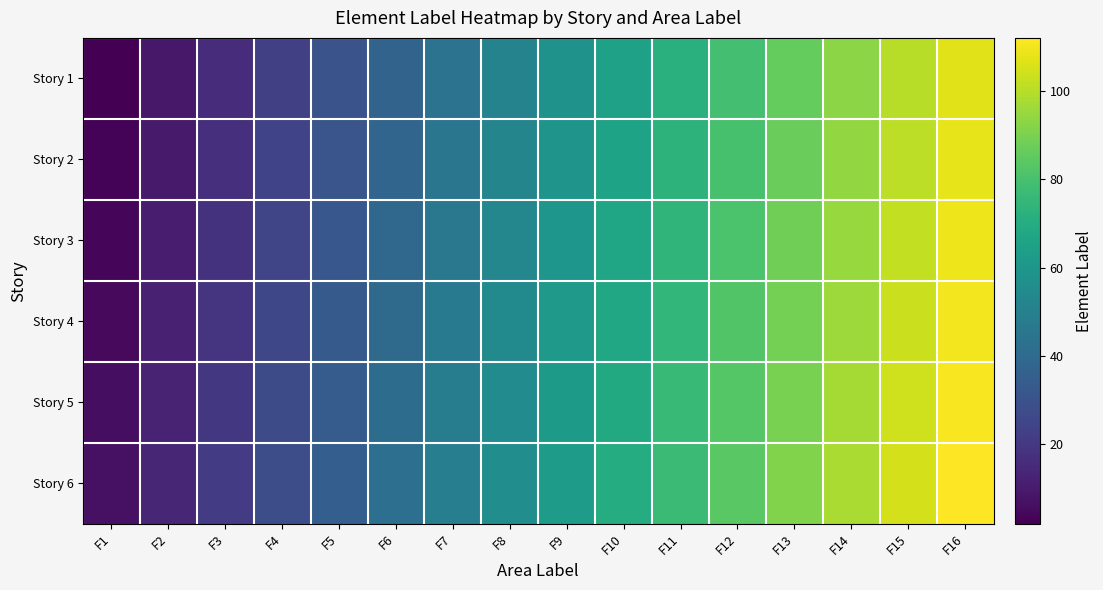

Reading right to left, transcribe all the data shown in this chart.

Story 1: F16=107	F15=100	F14=93	F13=86	F12=79	F11=72	F10=65	F9=58	F8=51	F7=44	F6=37	F5=30	F4=23	F3=16	F2=9	F1=2
Story 2: F16=108	F15=101	F14=94	F13=87	F12=80	F11=73	F10=66	F9=59	F8=52	F7=45	F6=38	F5=31	F4=24	F3=17	F2=10	F1=3
Story 3: F16=109	F15=102	F14=95	F13=88	F12=81	F11=74	F10=67	F9=60	F8=53	F7=46	F6=39	F5=32	F4=25	F3=18	F2=11	F1=4
Story 4: F16=110	F15=103	F14=96	F13=89	F12=82	F11=75	F10=68	F9=61	F8=54	F7=47	F6=40	F5=33	F4=26	F3=19	F2=12	F1=5
Story 5: F16=111	F15=104	F14=97	F13=90	F12=83	F11=76	F10=69	F9=62	F8=55	F7=48	F6=41	F5=34	F4=27	F3=20	F2=13	F1=6
Story 6: F16=112	F15=105	F14=98	F13=91	F12=84	F11=77	F10=70	F9=63	F8=56	F7=49	F6=42	F5=35	F4=28	F3=21	F2=14	F1=7